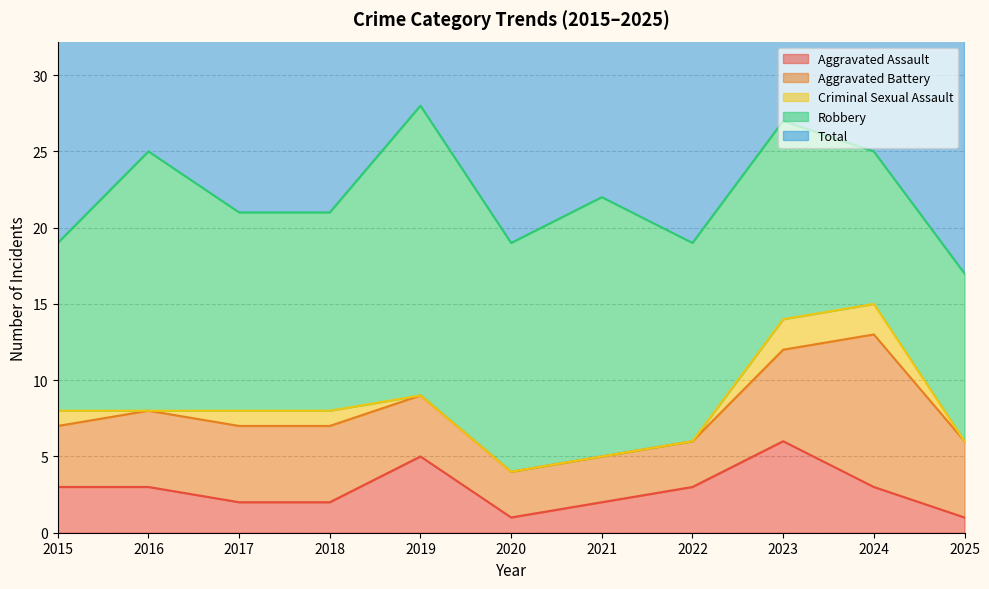

How many data points in Criminal Sexual Assault are above 0?

5